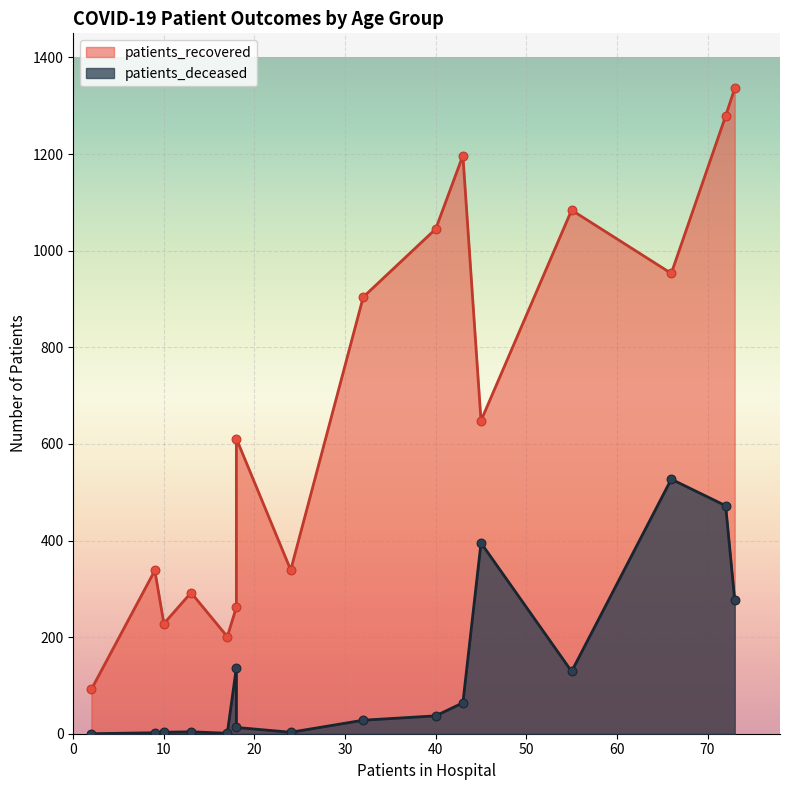

Which series contains the highest Y value?

patients_recovered